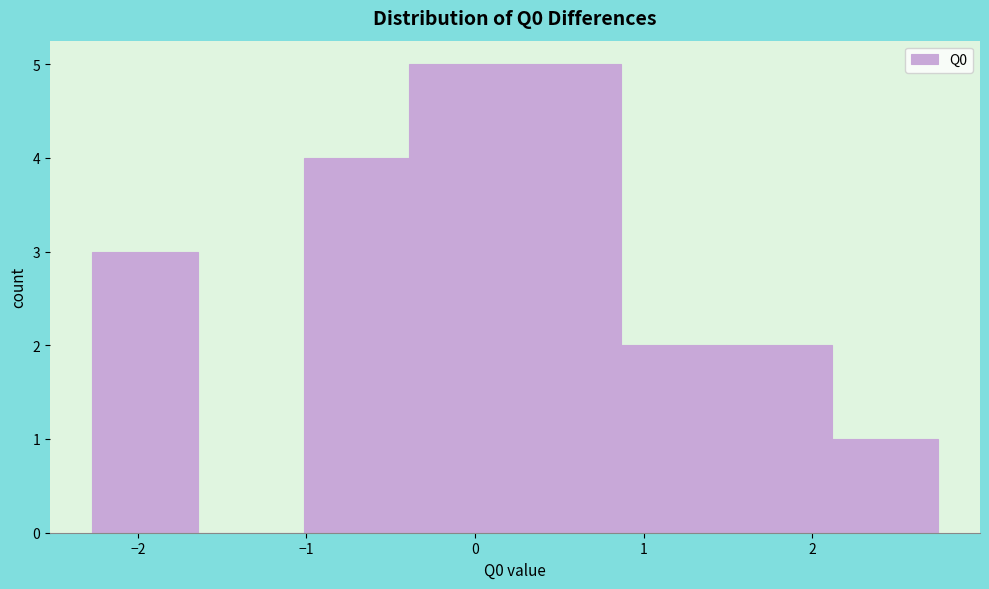

What is the height of the bar covering 2.1 to 2.7 on the x-axis? Neither the bar edges nor the heights are printed on the chart, so give them approximately, as read against the axes.

1